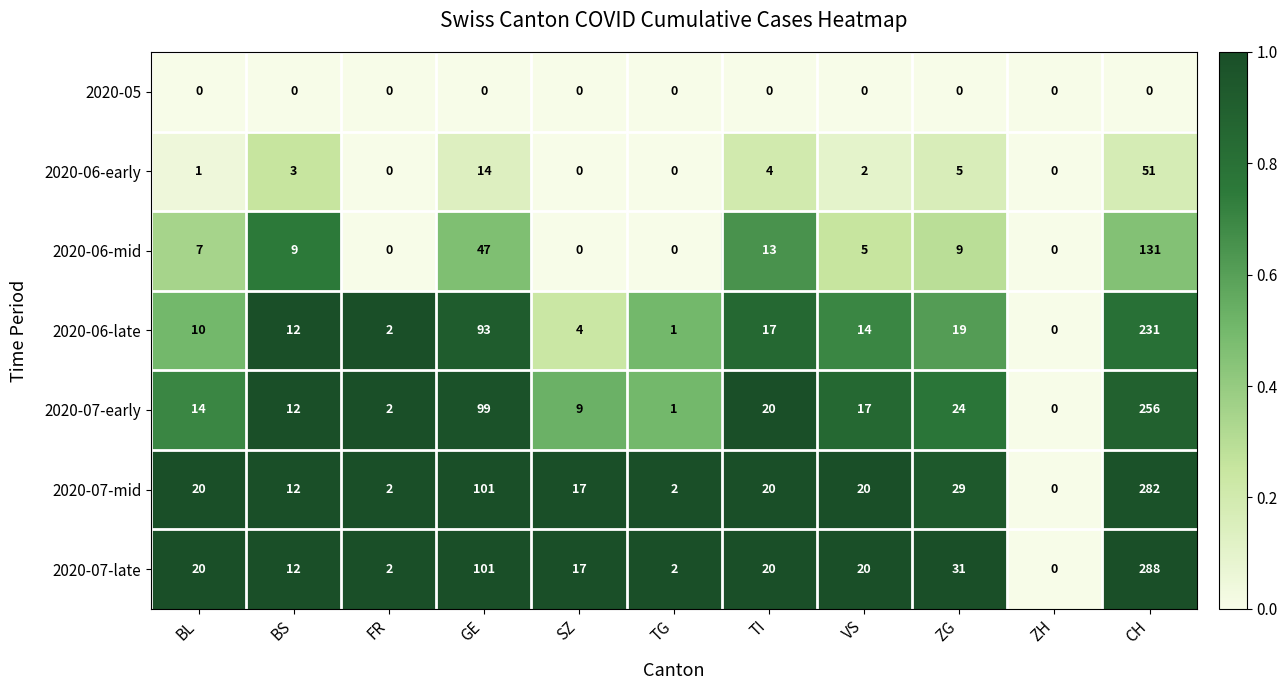

The value of 2020-06-mid at CH is 131. True or false?

True